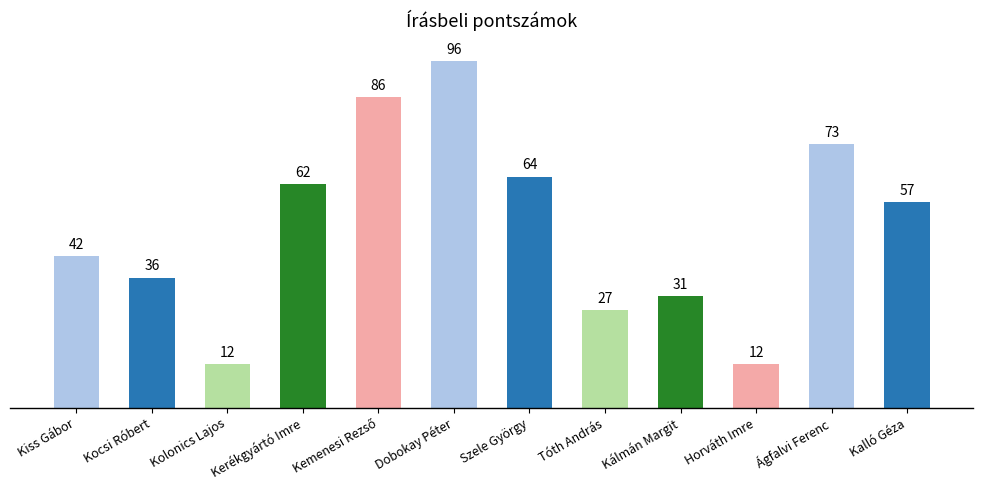

What is the smallest value displayed?

12